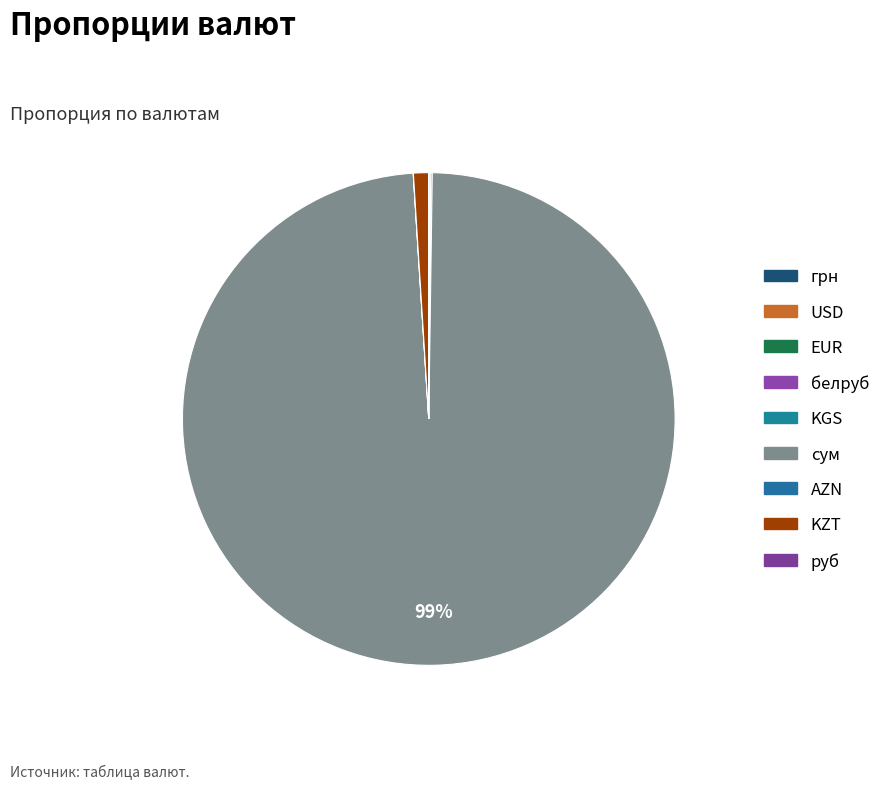

Which slice is the largest?

сум